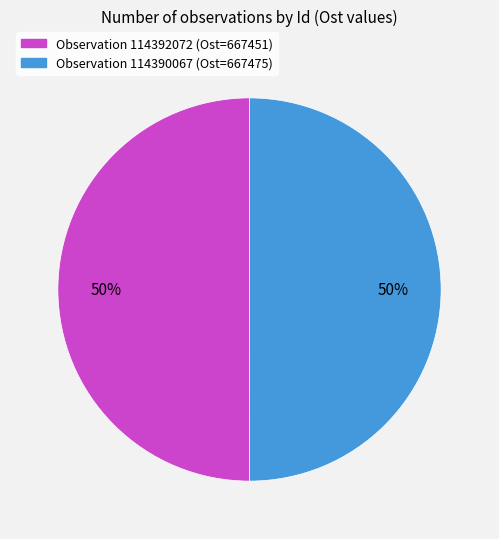

To the nearest percent, what is the average slice percentage?

50%